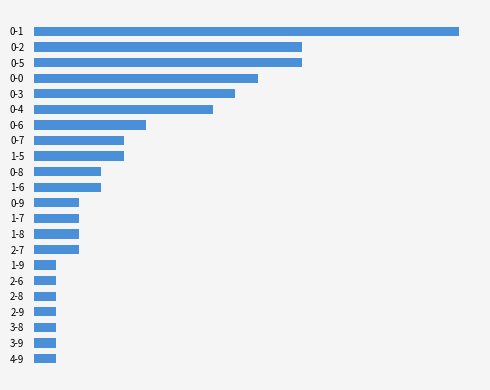

Does the chart contain any negative values?

No